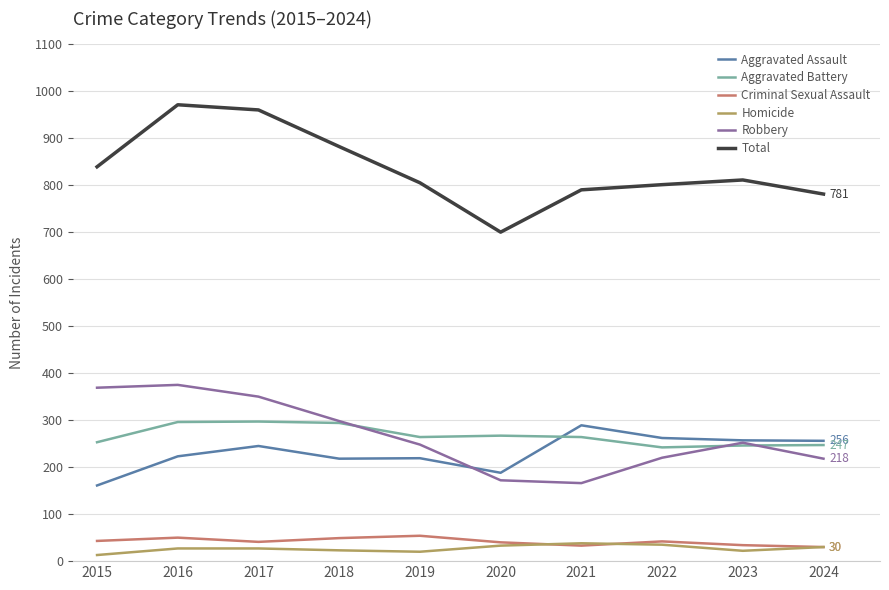

What is the difference between the highest and lowest values at 2016?

944